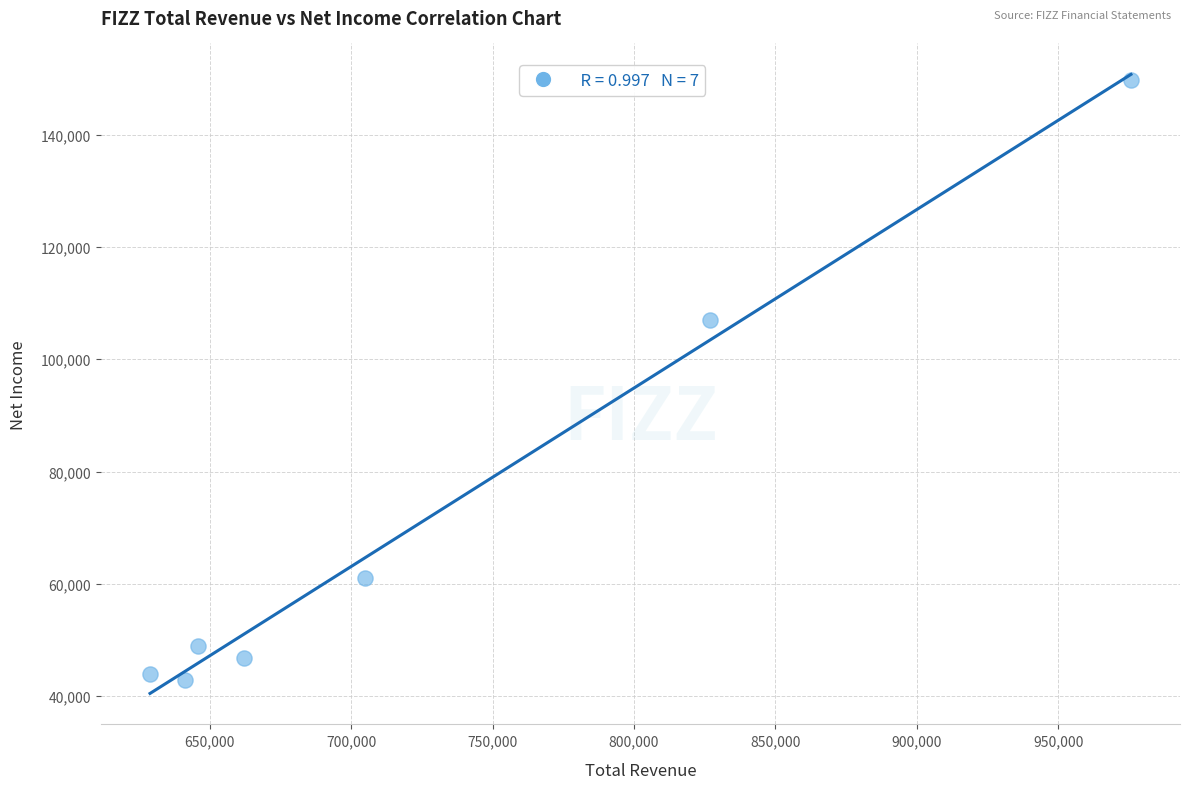

What Y value in the scatter plot is closest to 96350?

107000